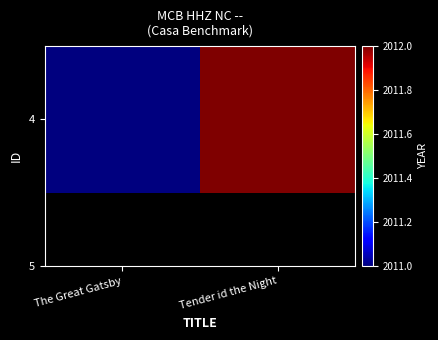

List the labels in order of value, smallest first.

The Great Gatsby, Tender id the Night